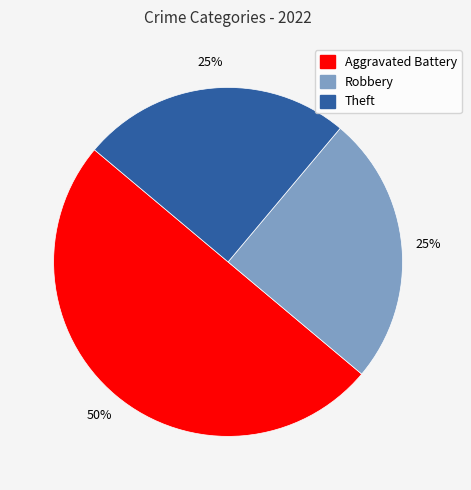

To the nearest percent, what is the difference between the largest and smallest slice percentages?

25%